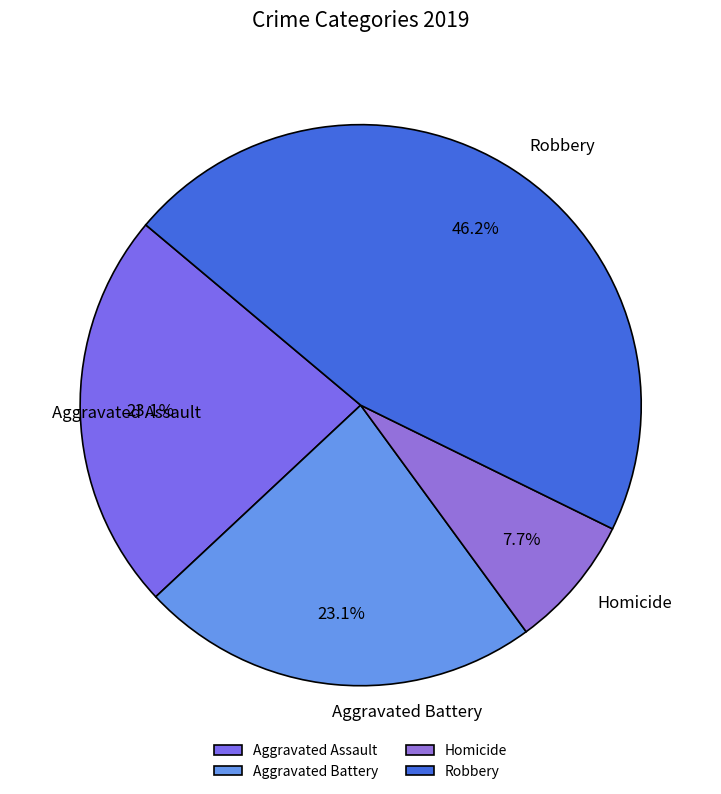

What portion of the pie excludes Robbery?

53.8%